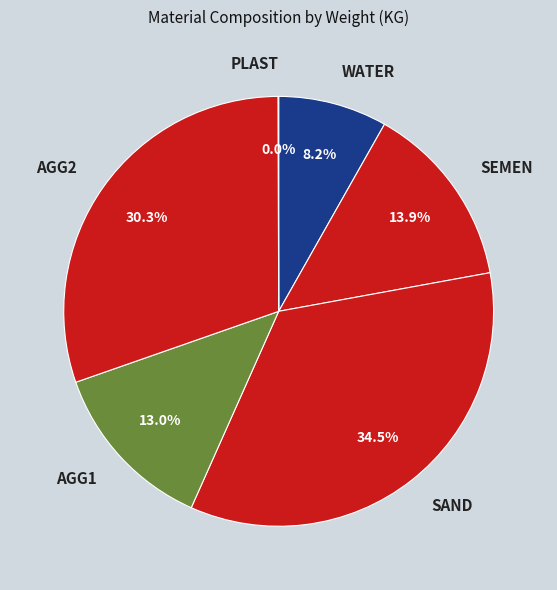

Do SAND and SEMEN together represent more than half of the pie?

No